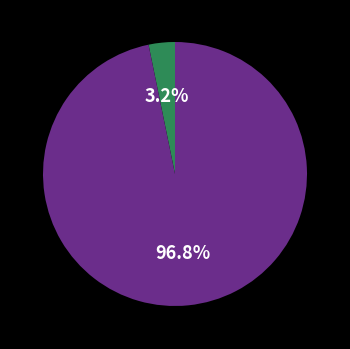

Is there any slice that represents more than half of the pie?

Yes